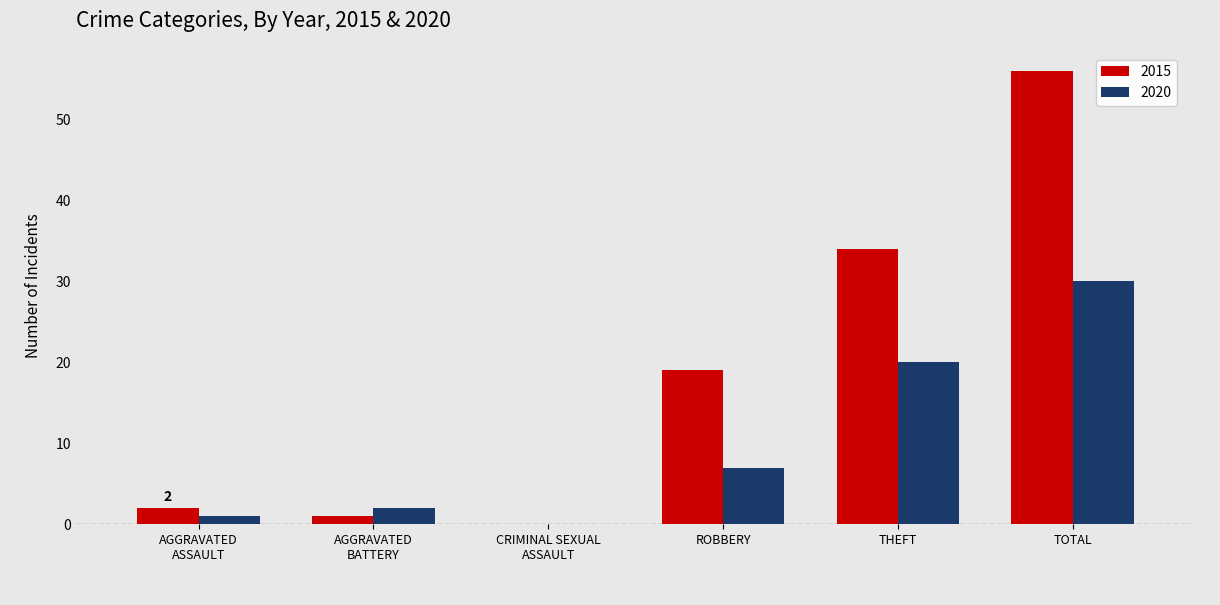

What is the highest value of the 2015 series?

56